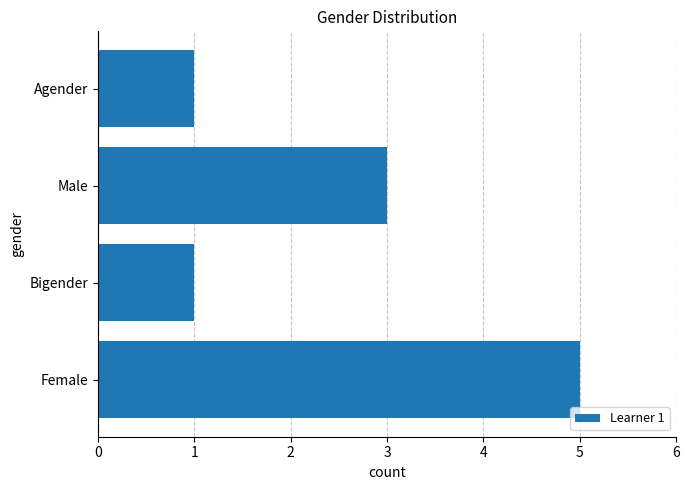

Is it true that the value at Female is 7?

False